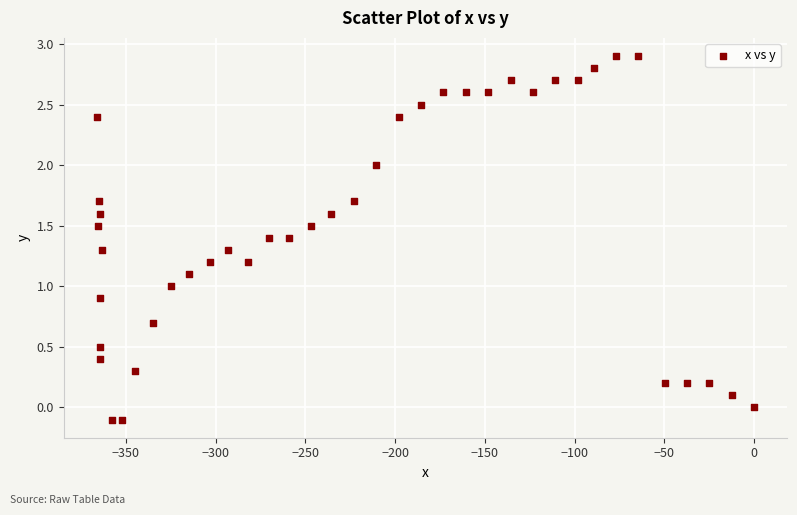

What is the range of X values (max minus min)?

366.4